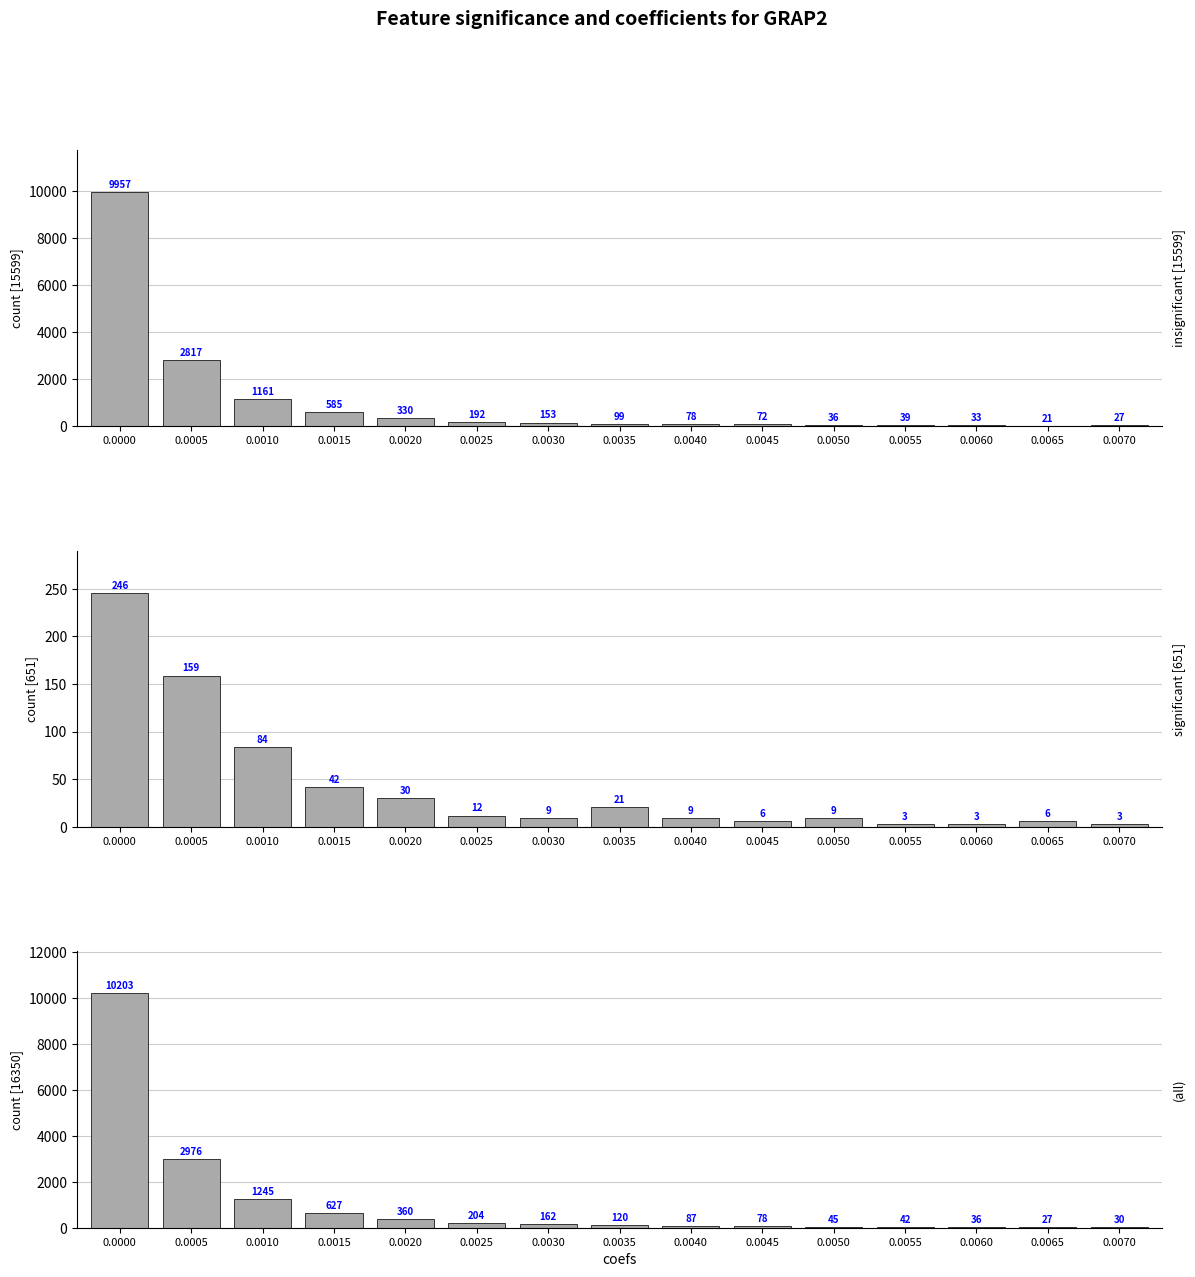

Does the chart contain any negative values?

No